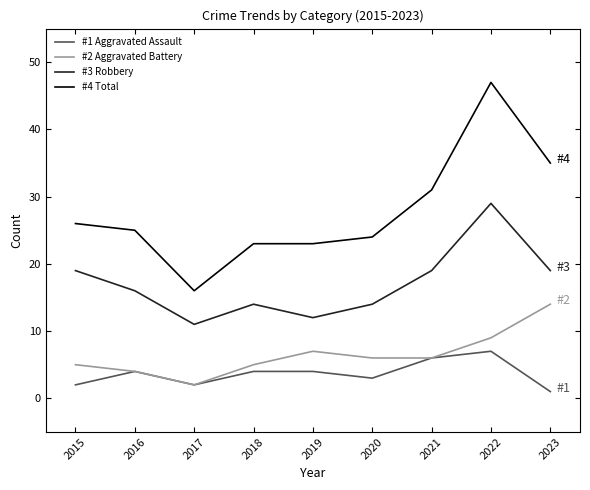

What is the total value across all series at 2016?

49